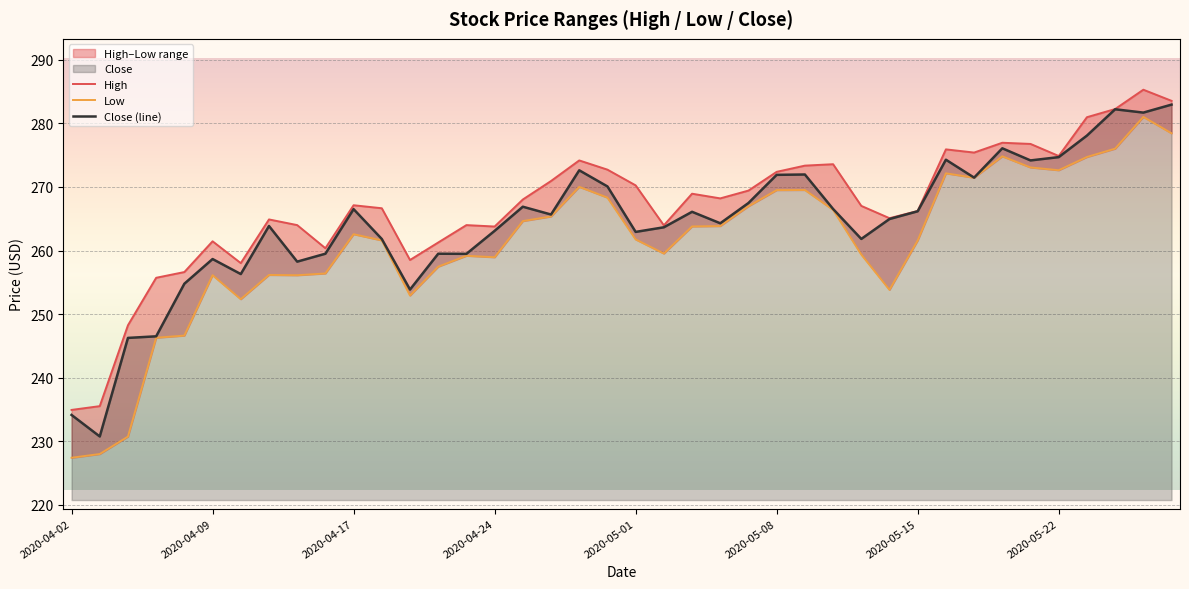

At which label does Close (line) reach its peak?

39